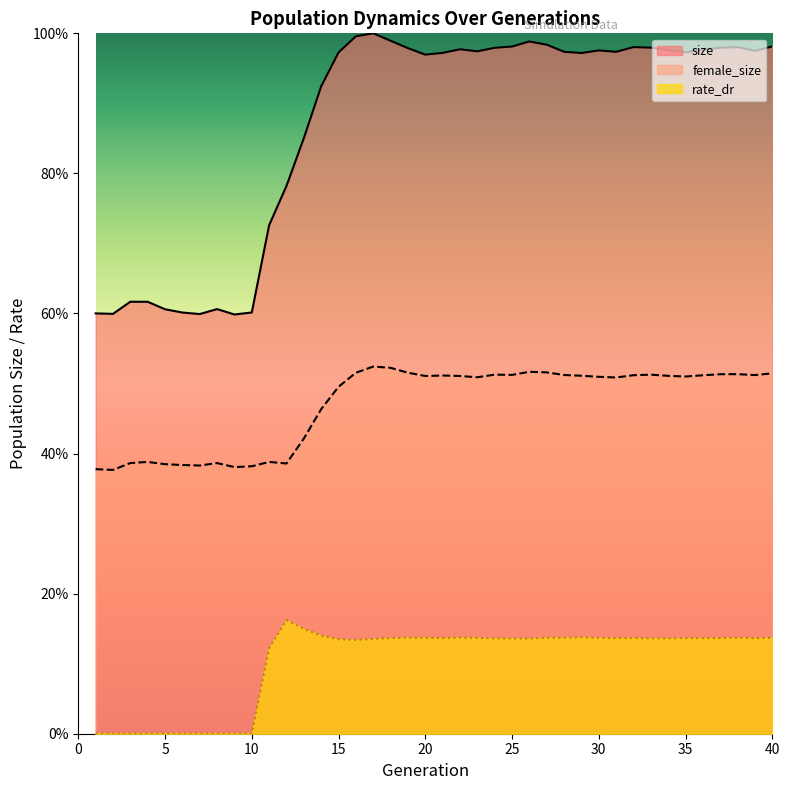

Which category has the highest value across all series?

17